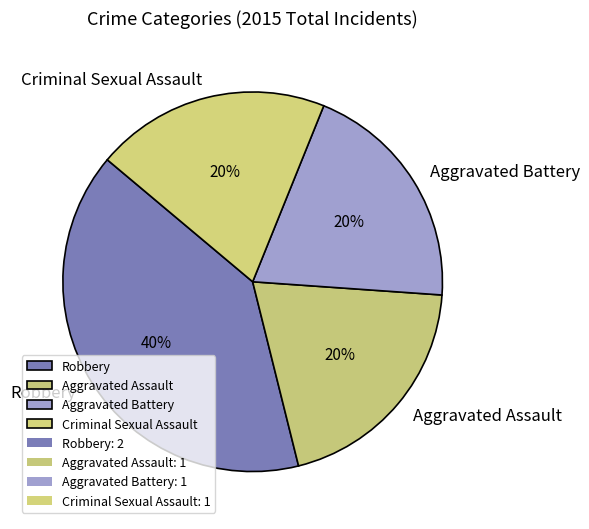

Does Criminal Sexual Assault account for over 50% of the chart?

No